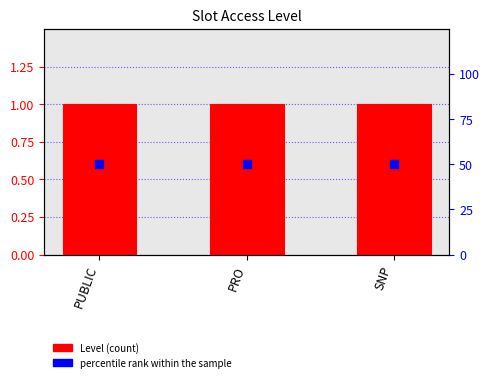

Is the value of percentile rank within the sample at SNP greater than the value of Level at SNP?

Yes